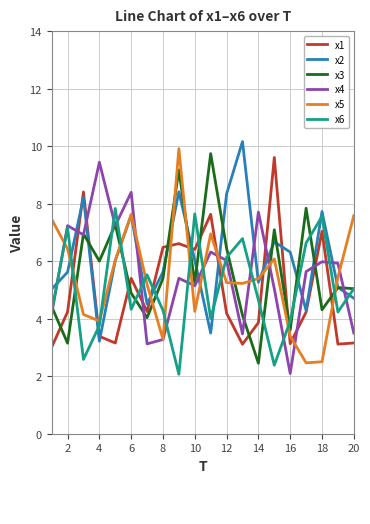

What is the minimum value for x2?

3.2